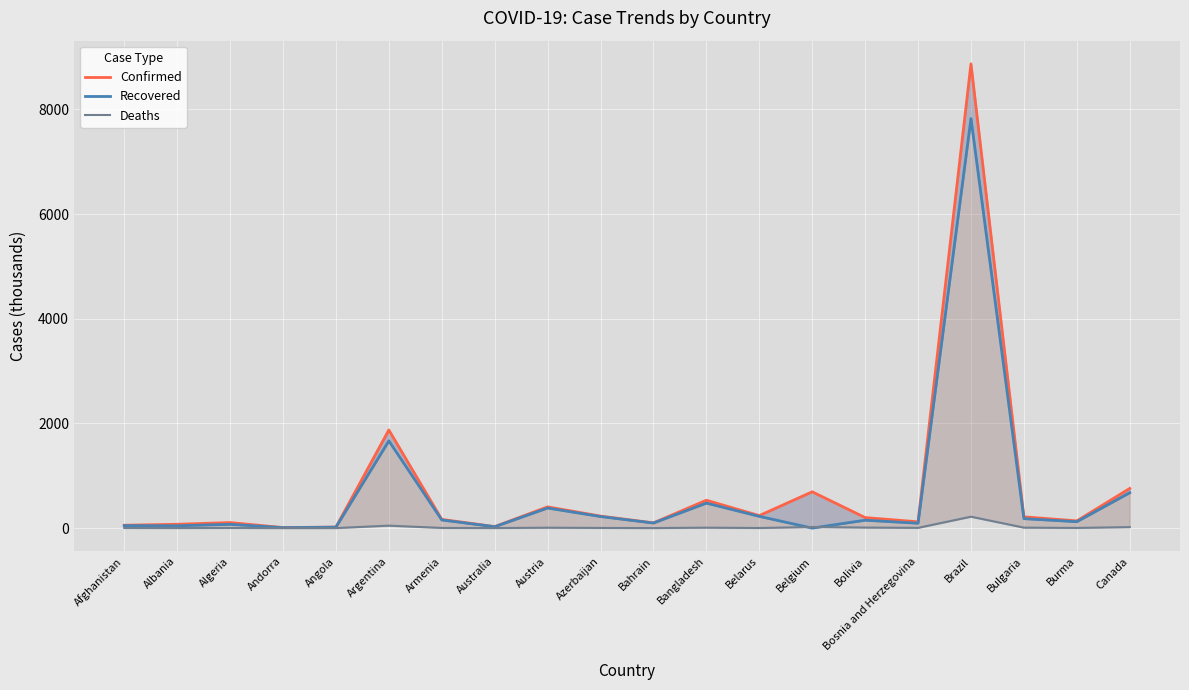

What are all the series names shown in the legend?

Confirmed, Recovered, Deaths